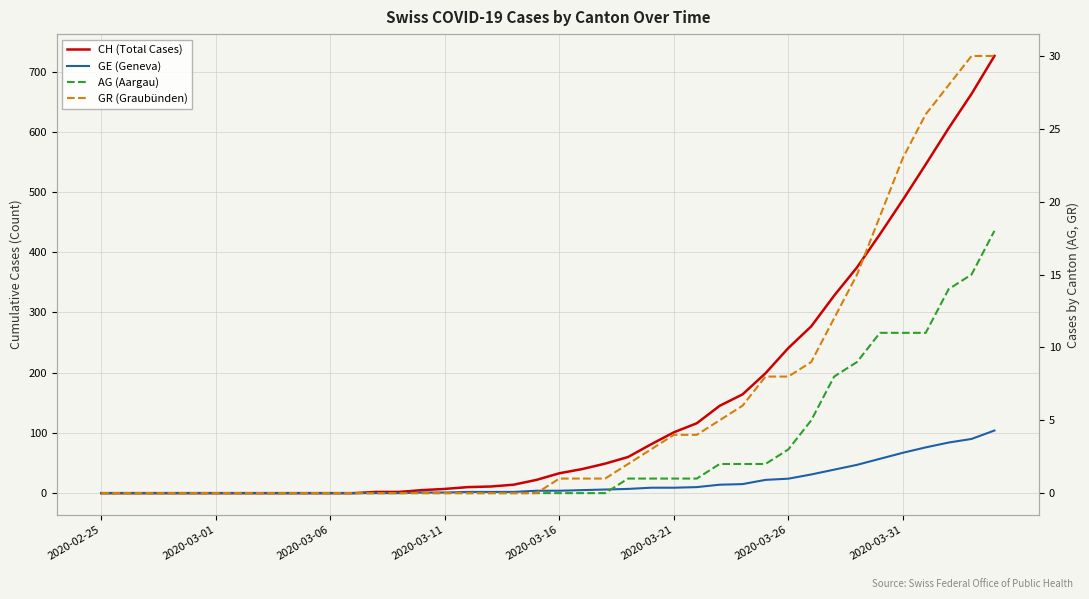

What is the difference between the second highest and minimum values in the CH (Total Cases) series?

663